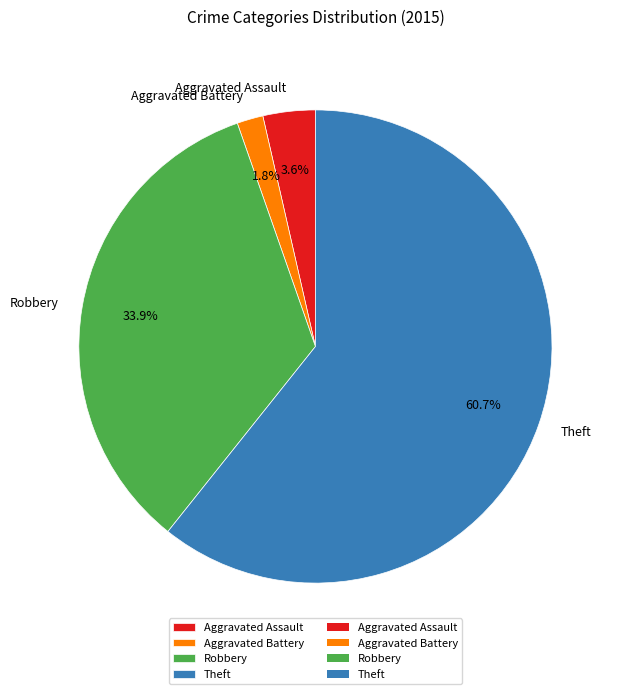

Which has a higher value, Aggravated Assault or Theft?

Theft